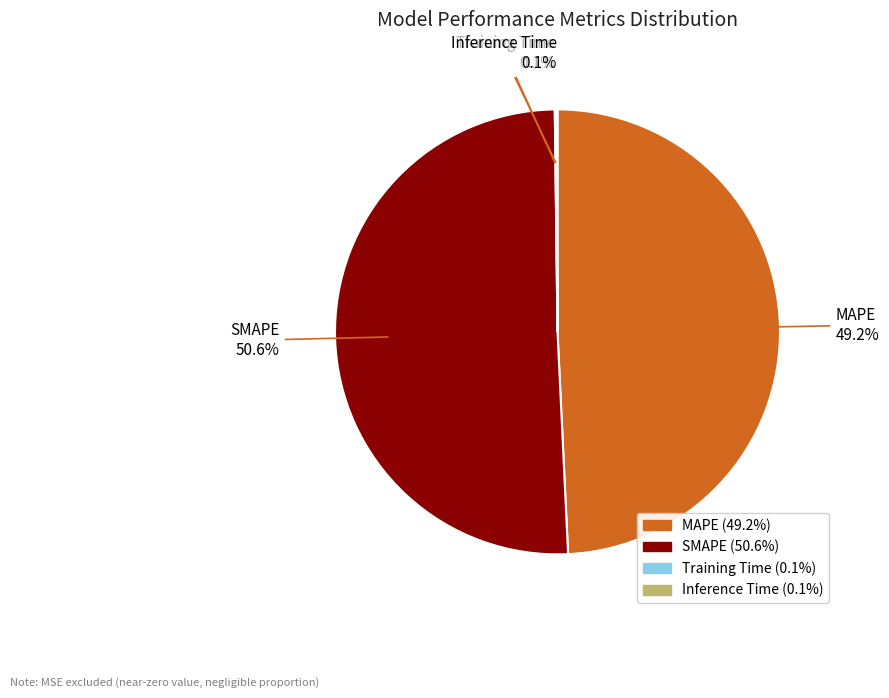

Which has a higher value, SMAPE or MAPE?

SMAPE